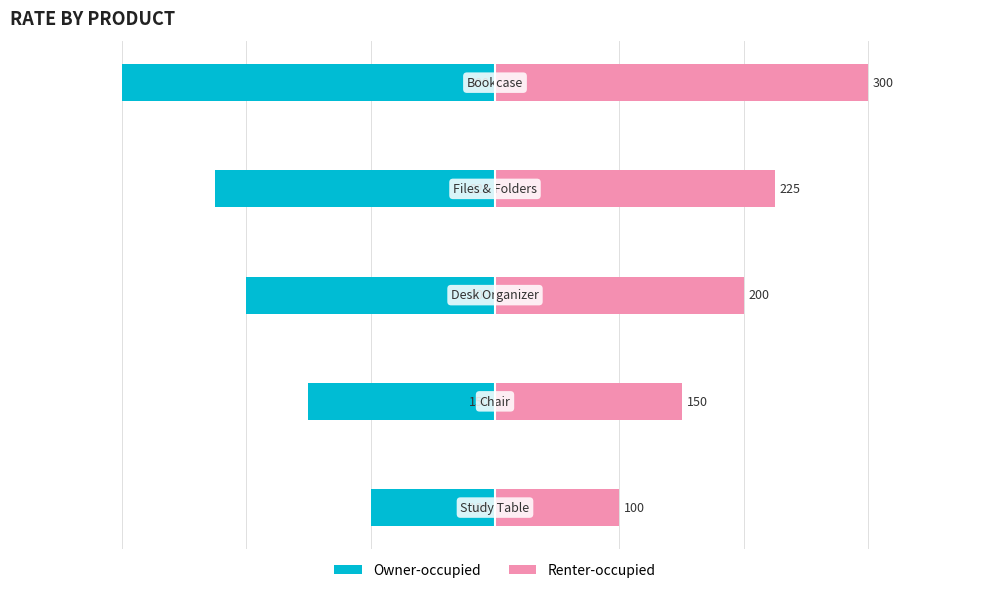

What is the value of the Owner-occupied bar at the 1st from the left?

-100